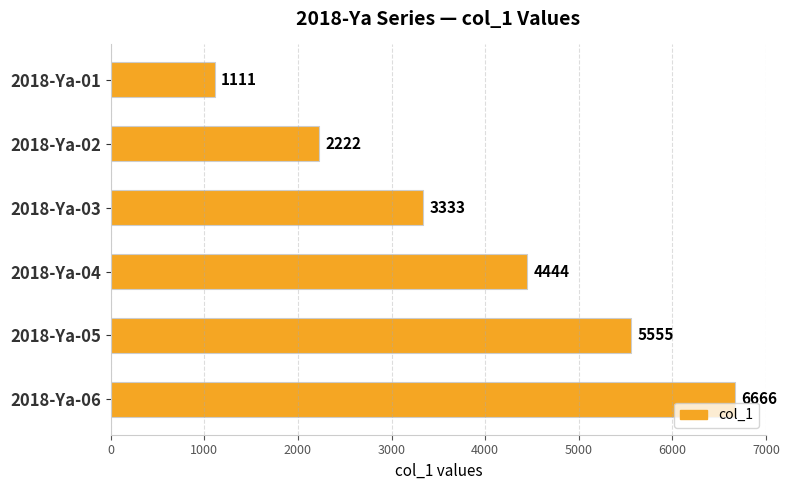

Reading top to bottom, transcribe all the data shown in this chart.

2018-Ya-01=1111	2018-Ya-02=2222	2018-Ya-03=3333	2018-Ya-04=4444	2018-Ya-05=5555	2018-Ya-06=6666